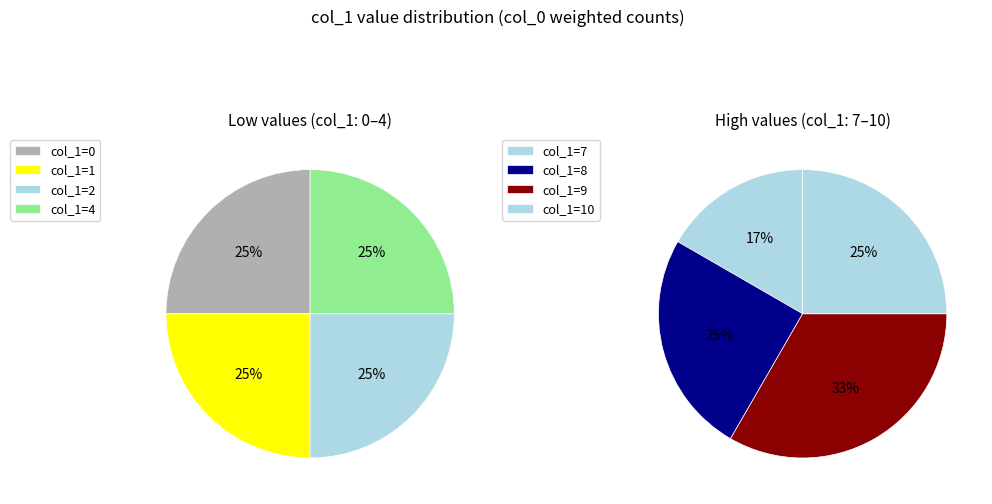

Is the sum of 4 and 8 greater than half?

No